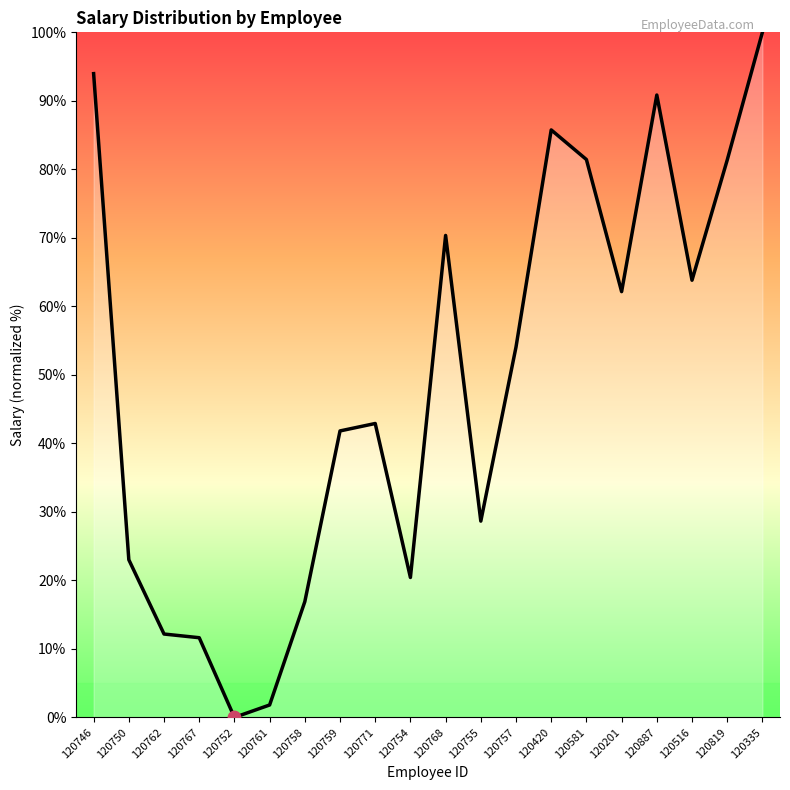

What is the ratio of the value at 120754 to the value at 120819?

0.3